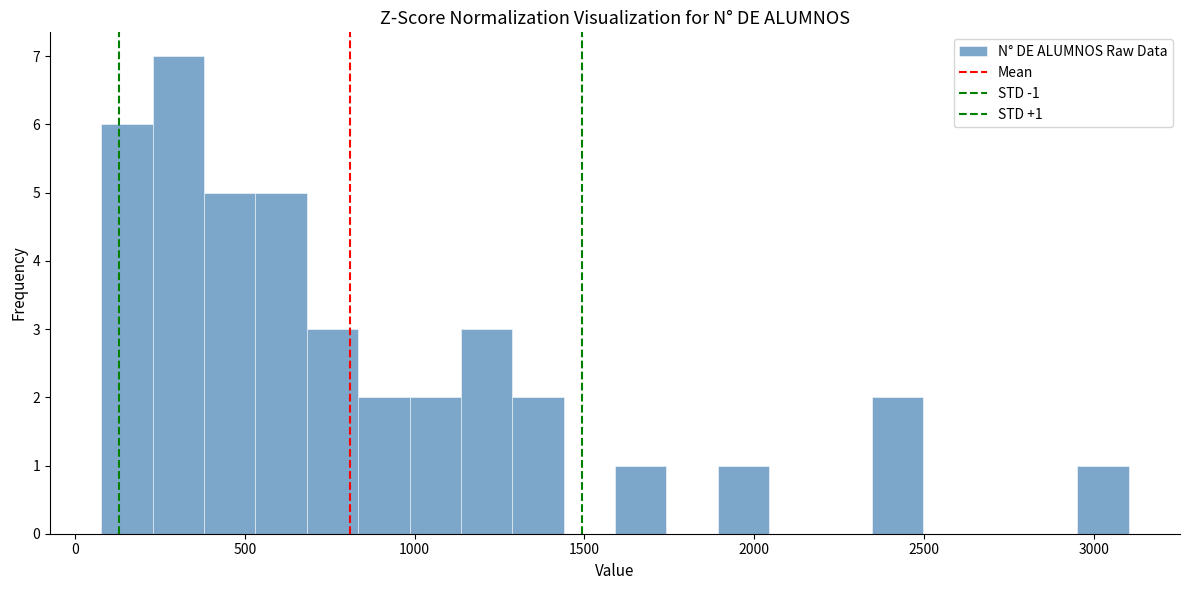

Read against the x-axis, roughly where is the centre of the tallest bar?

300